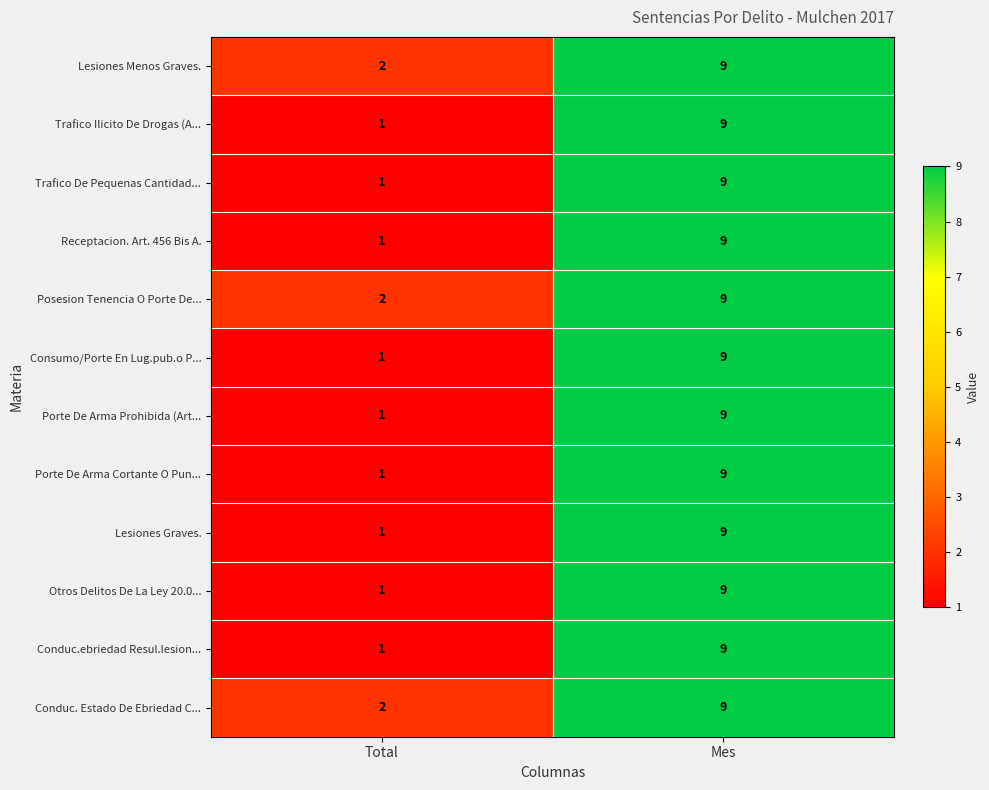

How many values in the Conduc. Estado De Ebriedad C... series are below 9?

1